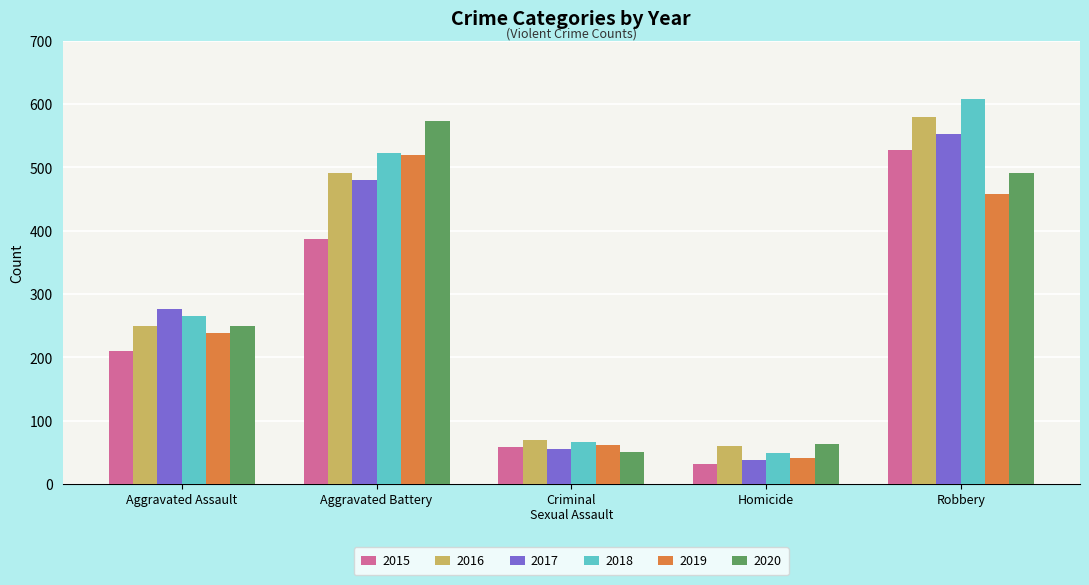

What is the difference between the maximum and minimum values in the 2017 series?

516